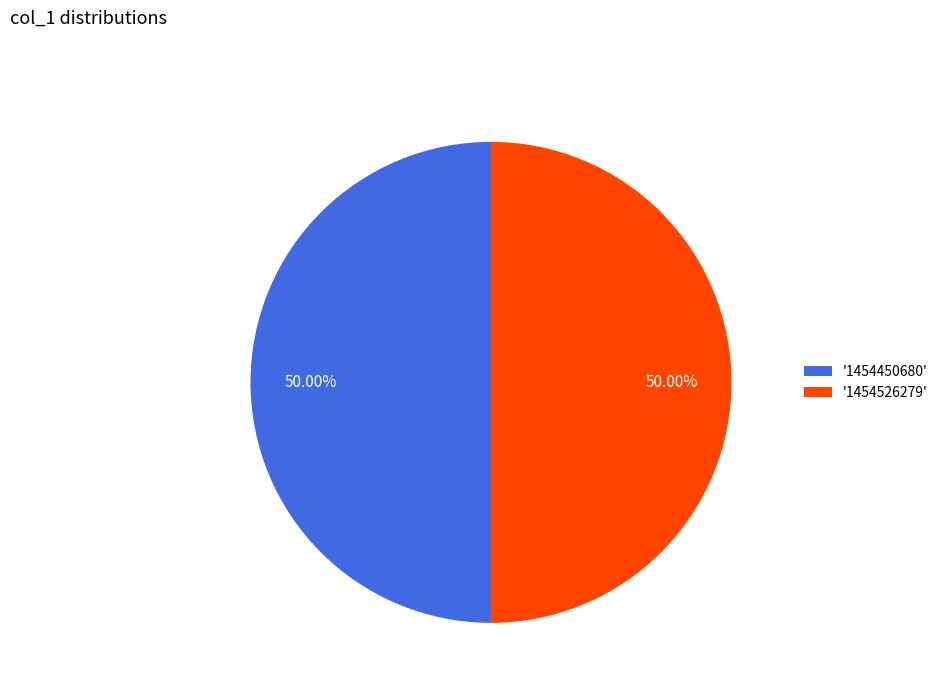

Do '1454450680' and '1454526279' together represent more than half of the pie?

Yes